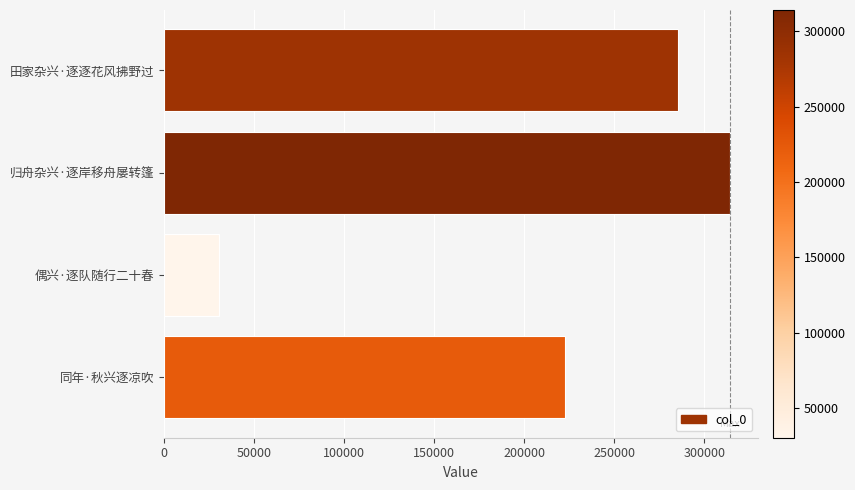

The value at 归舟杂兴·逐岸移舟屡转篷 is 314206. True or false?

True